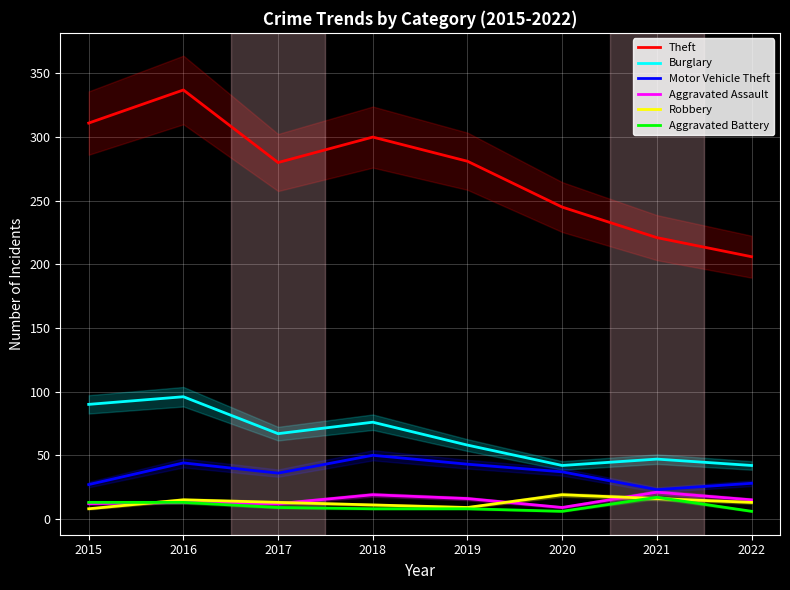

What is the difference between the Motor Vehicle Theft values at 2020 and 2019?

6